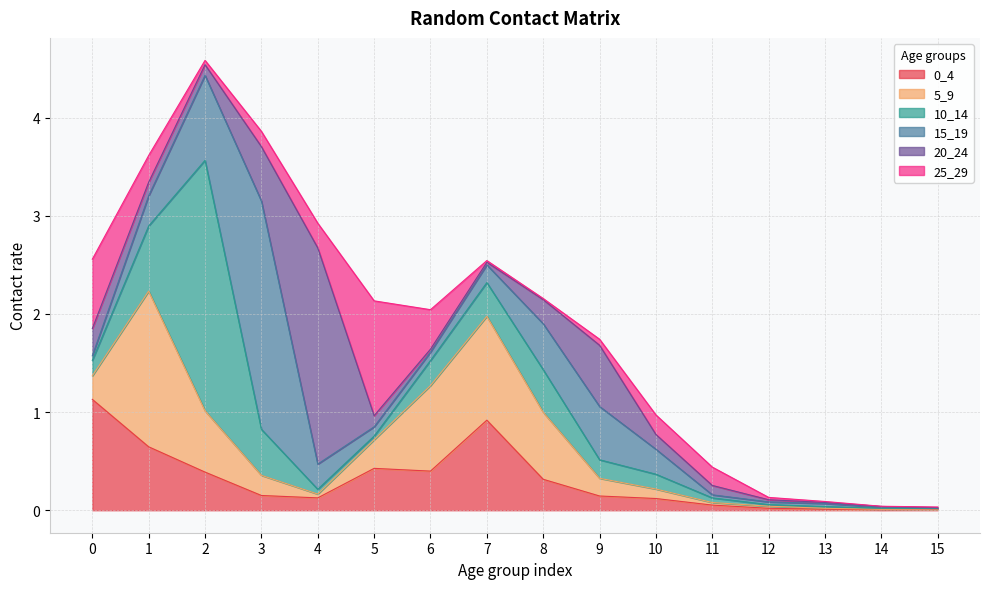

At how many categories does at least one series exceed 1?

7